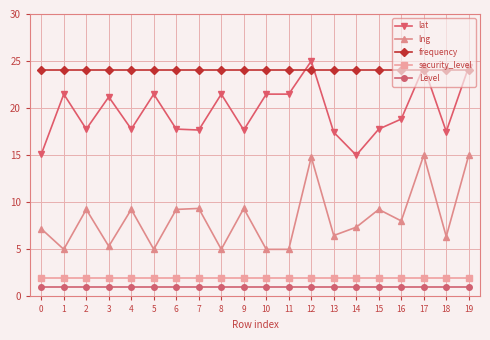

What is the value of the frequency point at the 6th from the left?

24.0